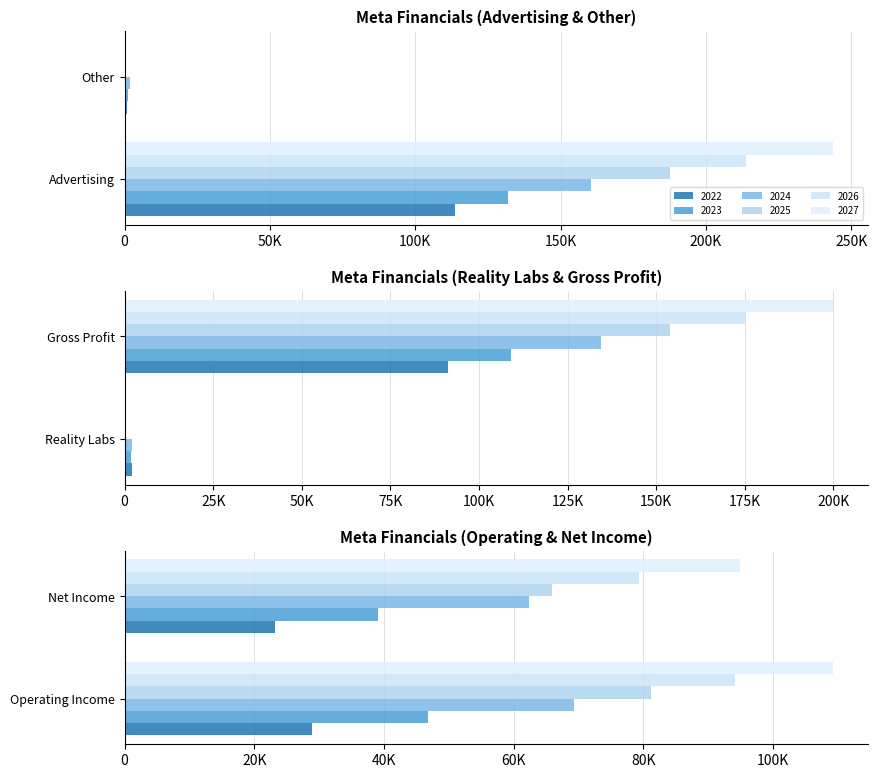

What is the difference between the 2027 values at Other and Advertising?

243715